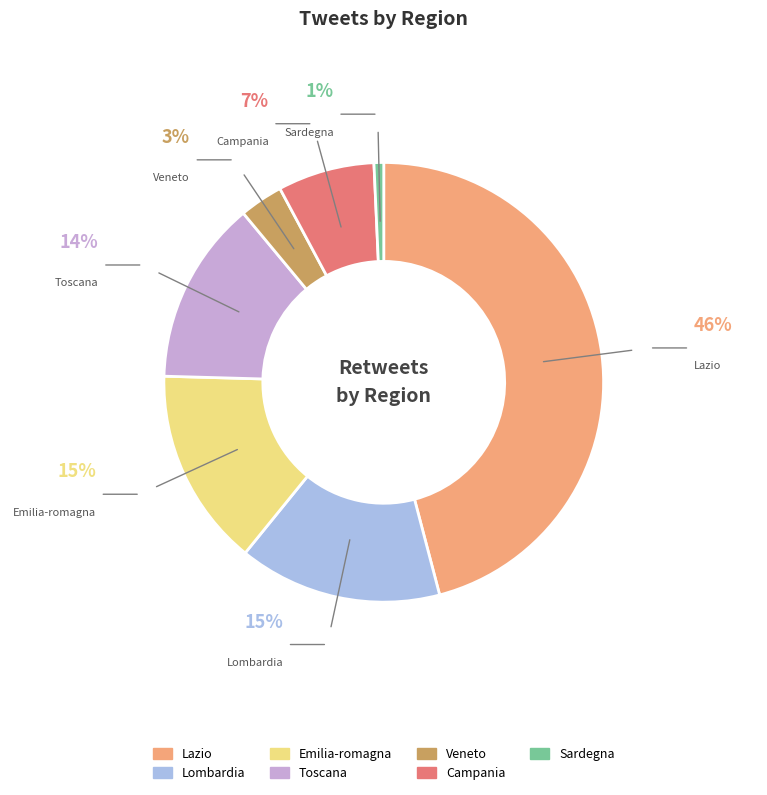

Which has a higher value, lazio or emilia-romagna?

lazio